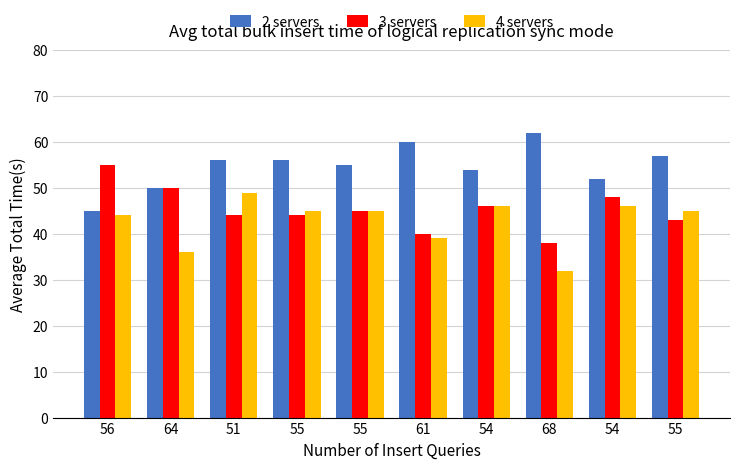

Count the number of categories in the chart.

10